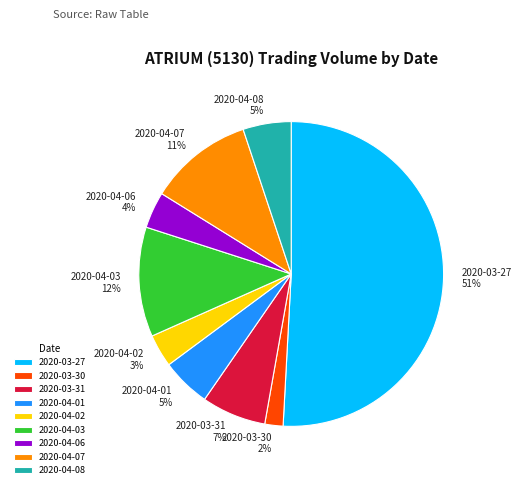

Is it true that 2020-04-07 is 11% of the pie?

True